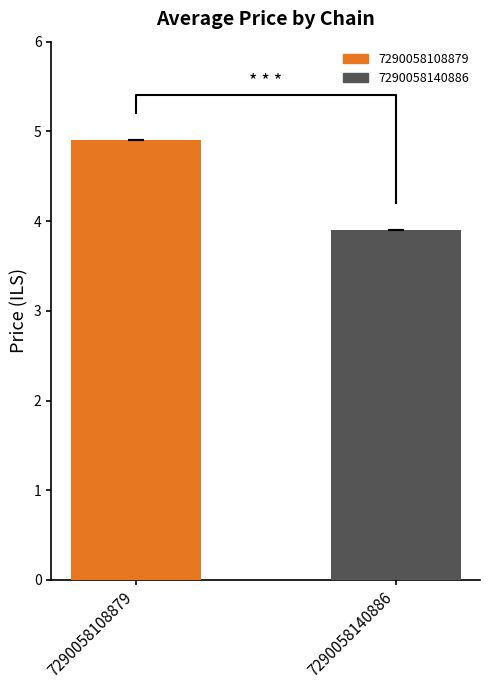

How many bars are there in total?

2